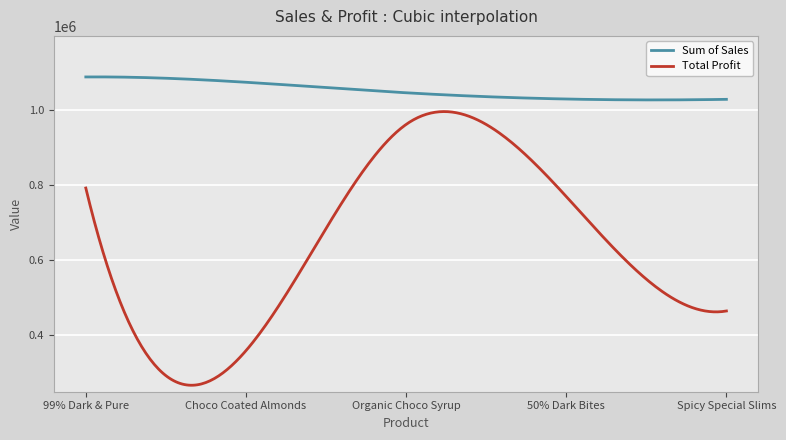

What is the average value of the Total Profit series?

640982.5